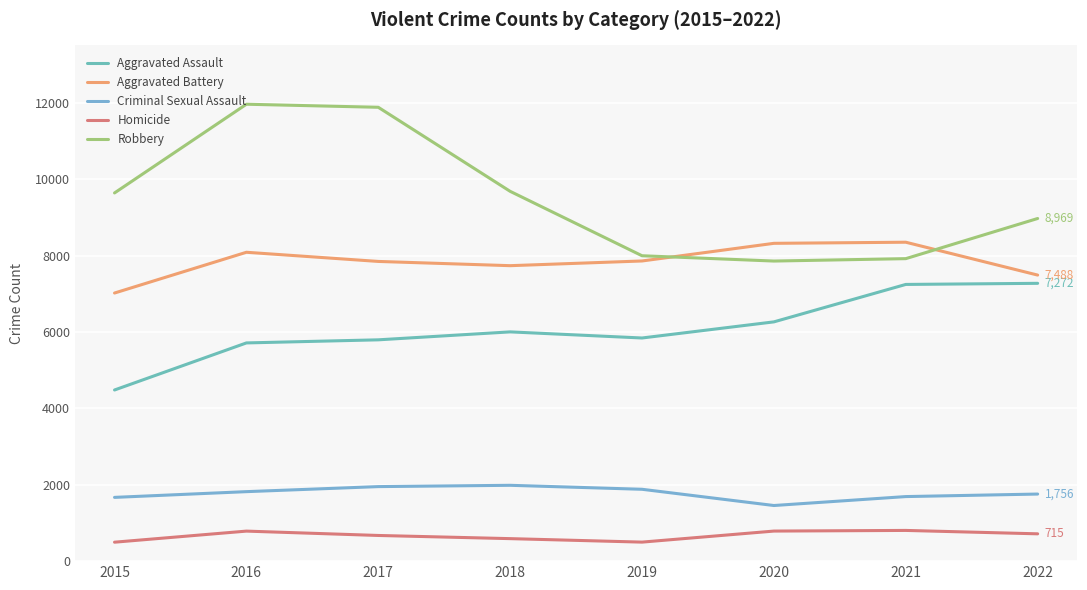

Reading left to right, transcribe all the data shown in this chart.

Aggravated Assault: 4480	5712	5793	6001	5841	6263	7243	7272
Aggravated Battery: 7018	8085	7845	7734	7857	8319	8348	7488
Criminal Sexual Assault: 1669	1819	1951	1985	1881	1456	1690	1756
Homicide: 496	786	672	589	498	787	804	715
Robbery: 9638	11960	11880	9680	7994	7855	7918	8969